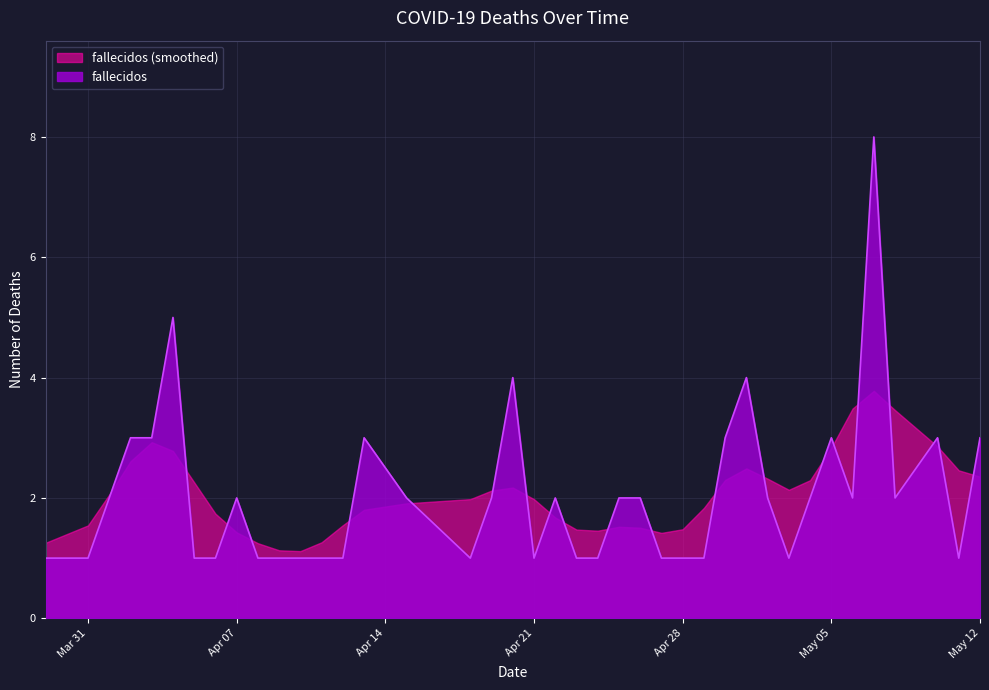

What is the sum of all values?

82